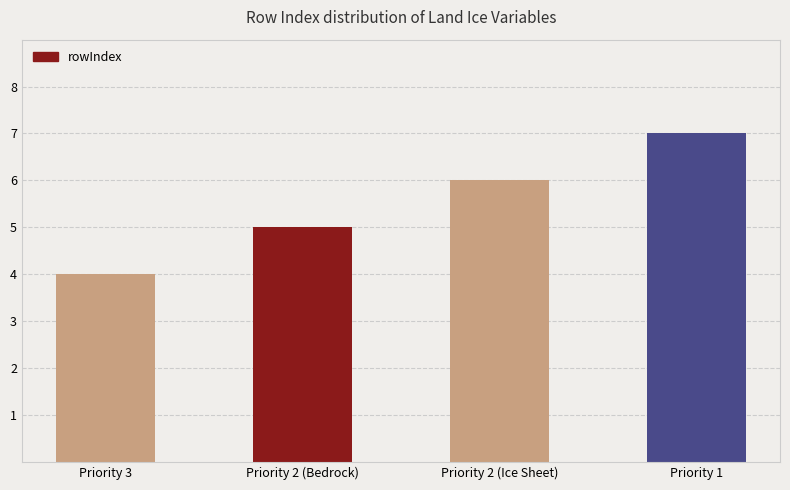

Read the value at Priority 3.

4